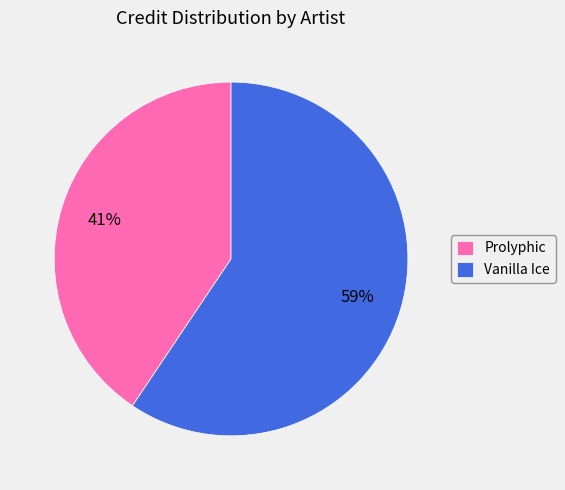

What is the largest slice in the pie chart?

Vanilla Ice